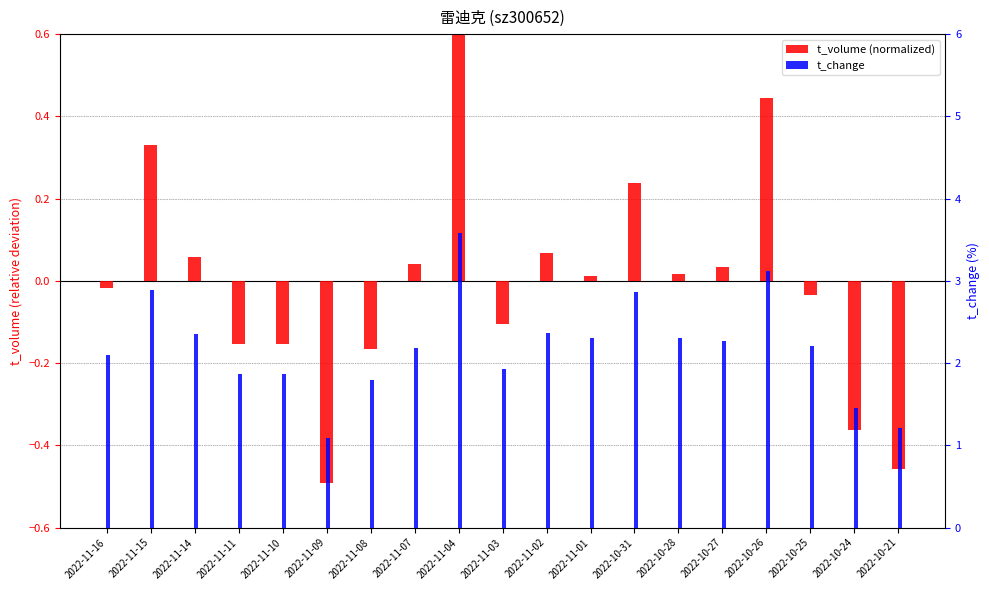

Reading left to right, transcribe all the data shown in this chart.

t_volume (normalized): 2022-11-16=-0.0	2022-11-15=0.3	2022-11-14=0.1	2022-11-11=-0.2	2022-11-10=-0.2	2022-11-09=-0.5	2022-11-08=-0.2	2022-11-07=0.0	2022-11-04=0.7	2022-11-03=-0.1	2022-11-02=0.1	2022-11-01=0.0	2022-10-31=0.2	2022-10-28=0.0	2022-10-27=0.0	2022-10-26=0.4	2022-10-25=-0.0	2022-10-24=-0.4	2022-10-21=-0.5
t_change: 2022-11-16=2.1	2022-11-15=2.9	2022-11-14=2.4	2022-11-11=1.9	2022-11-10=1.9	2022-11-09=1.1	2022-11-08=1.8	2022-11-07=2.2	2022-11-04=3.6	2022-11-03=1.9	2022-11-02=2.4	2022-11-01=2.3	2022-10-31=2.9	2022-10-28=2.3	2022-10-27=2.3	2022-10-26=3.1	2022-10-25=2.2	2022-10-24=1.4	2022-10-21=1.2